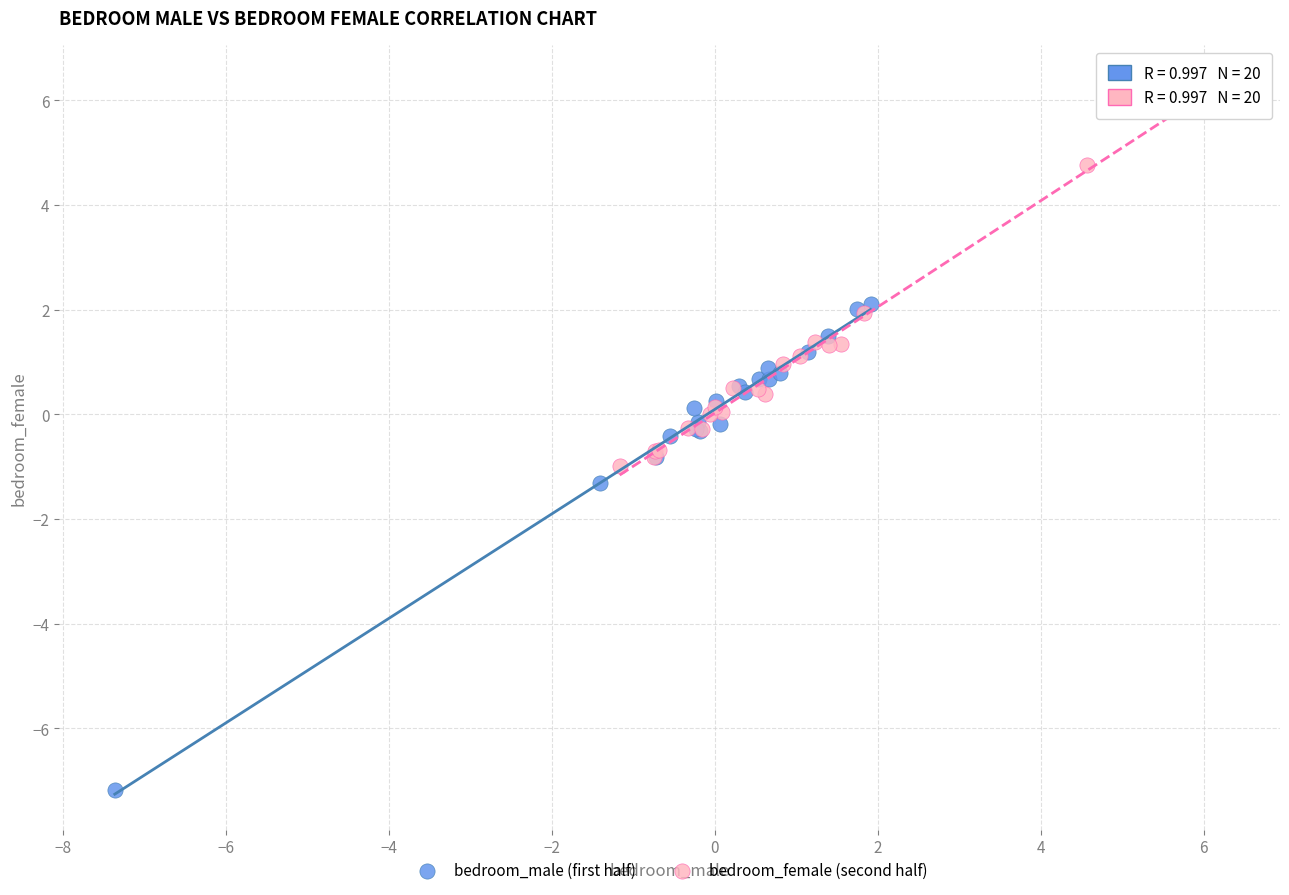

Which series reaches the maximum Y coordinate?

bedroom_female (second half)